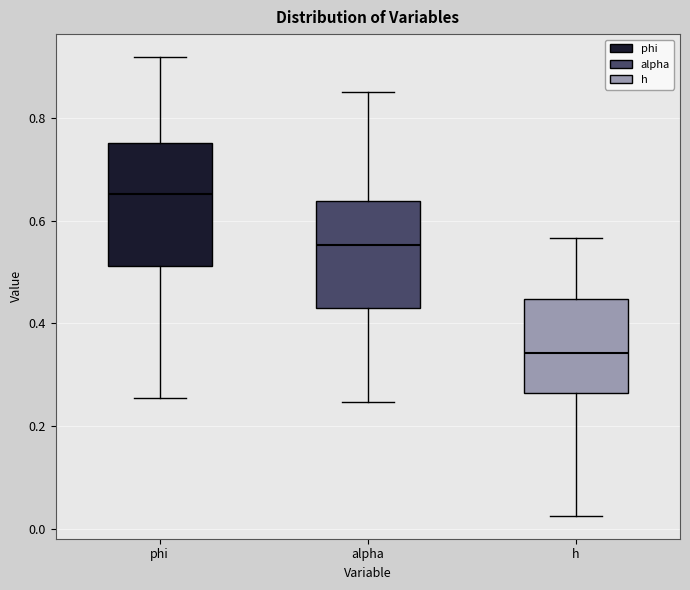

Comparing the boxes themselves (not the whiskers), which one is the tallest?

phi